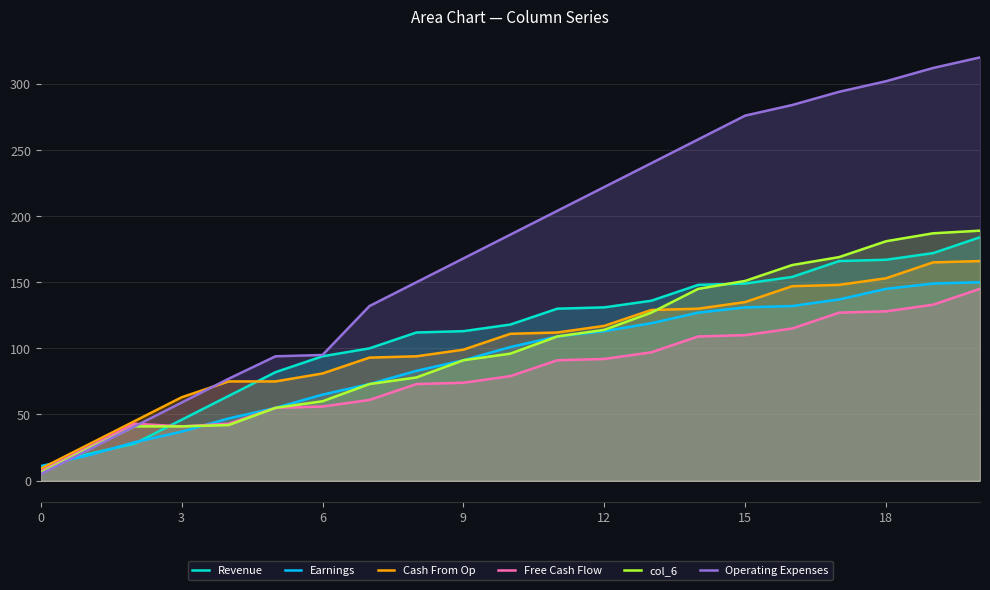

What is the smallest value displayed?

5